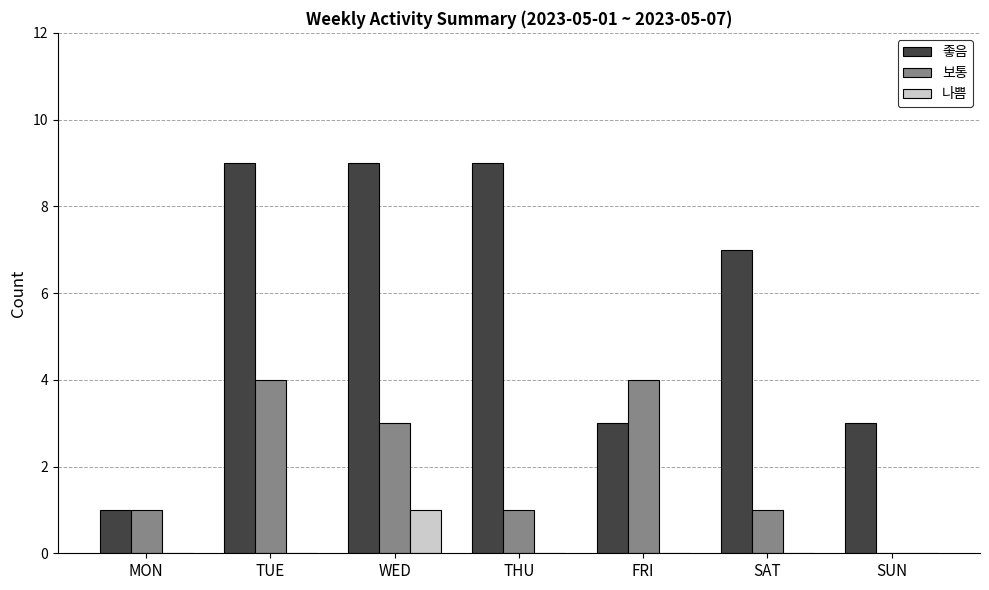

Is the value of 좋음 at THU greater than the value of 보통 at WED?

Yes